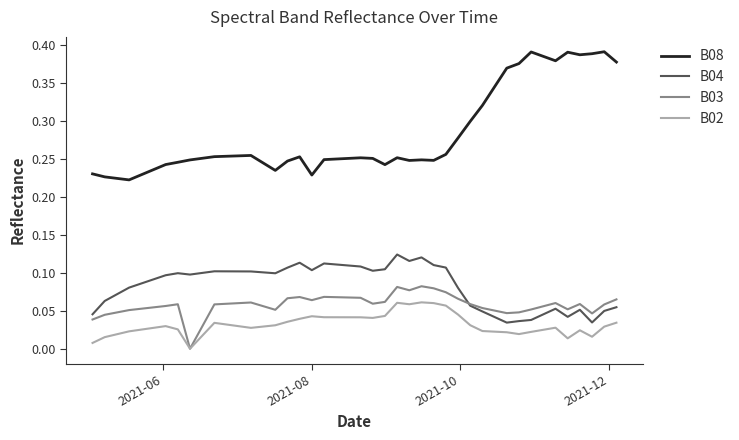

True or false: B04 has more than 0 points higher than both neighbors.

True